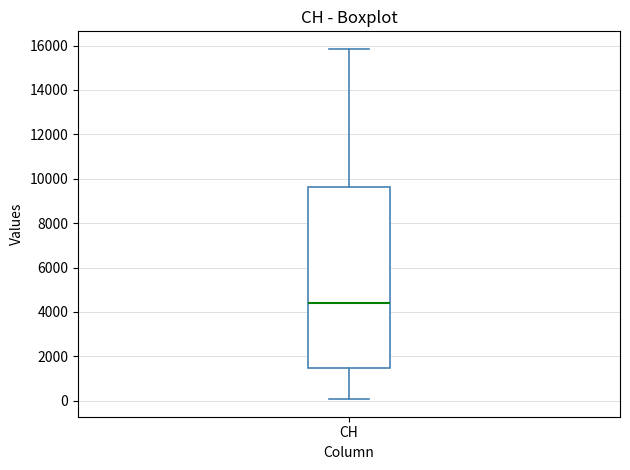

Read this box plot against the y-axis: the position of the median line, the range covered by the box, and the ends of both whiskers. The values are not printed on the chart, so give them approximately, as read against the axis.

median 4400, box 1400 to 9600, whiskers 0 to 15800